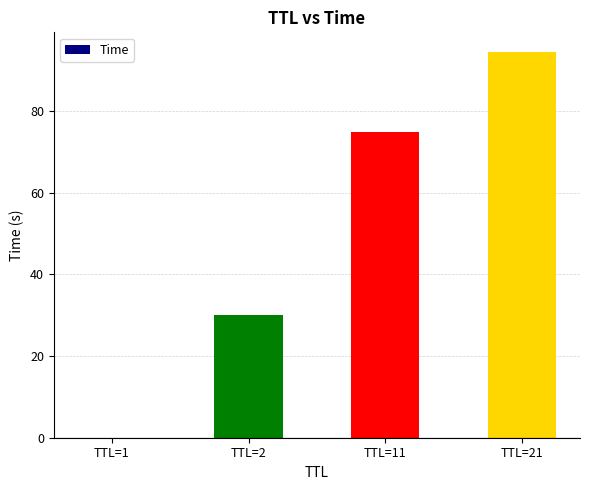

What is the difference between the values at TTL=1 and TTL=21?

94.6